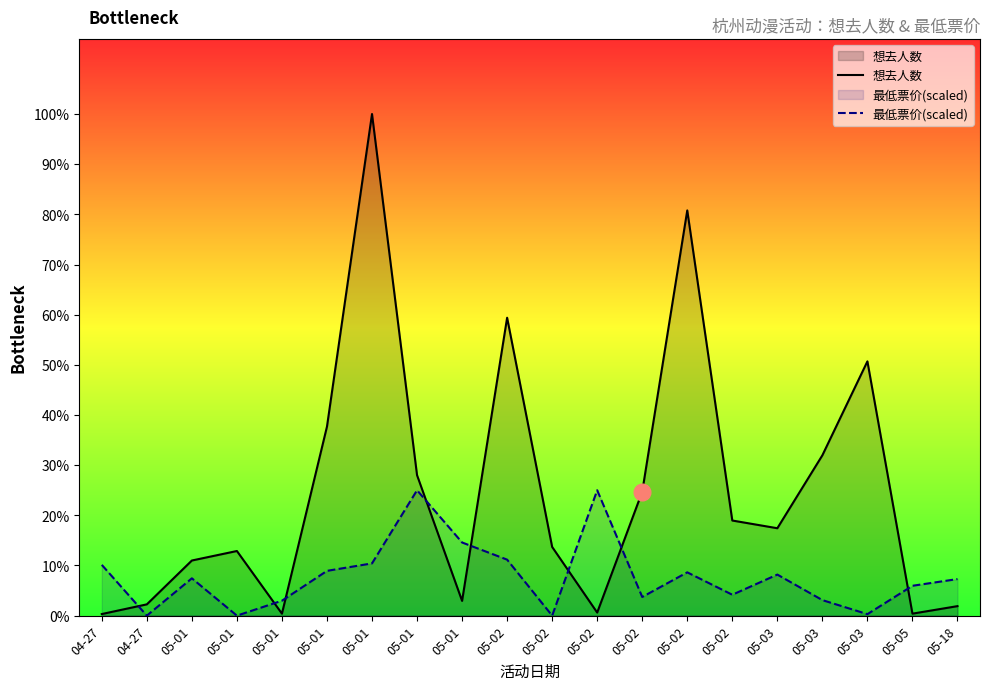

What are all the series names shown in the legend?

想去人数, 最低票价(scaled)